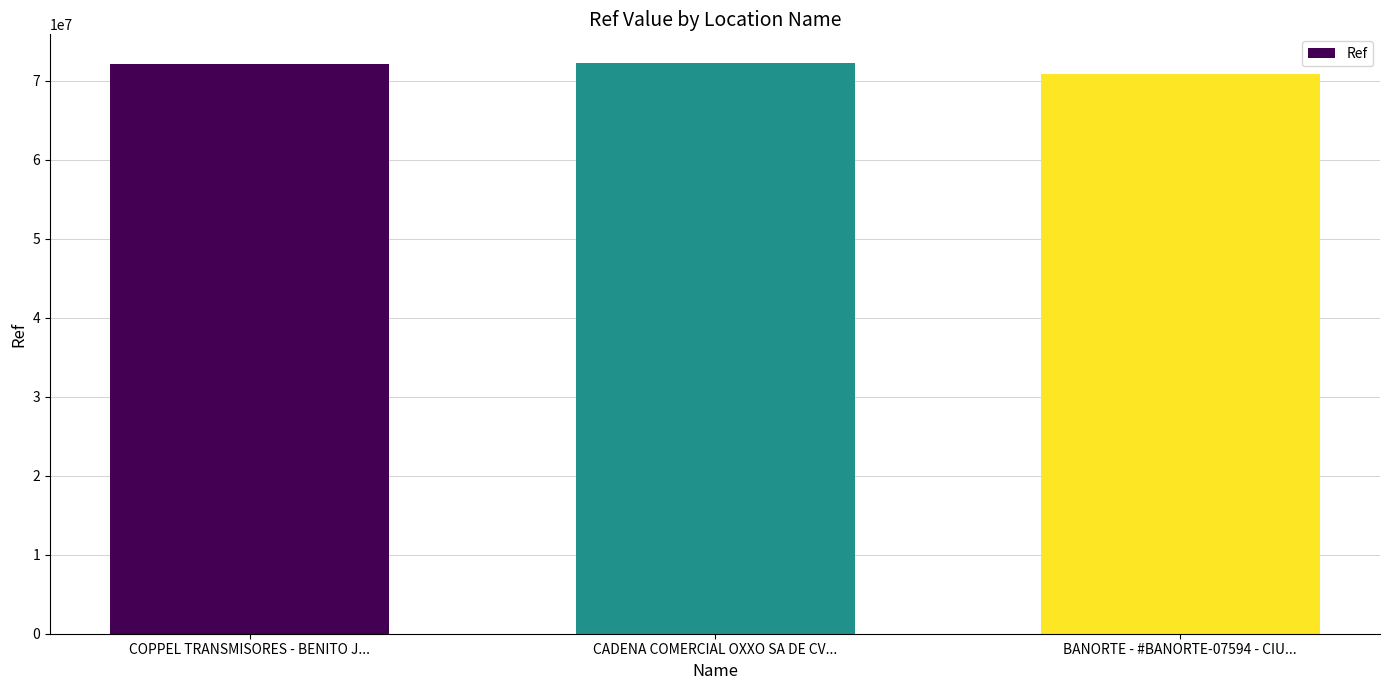

Count the number of categories in the chart.

3